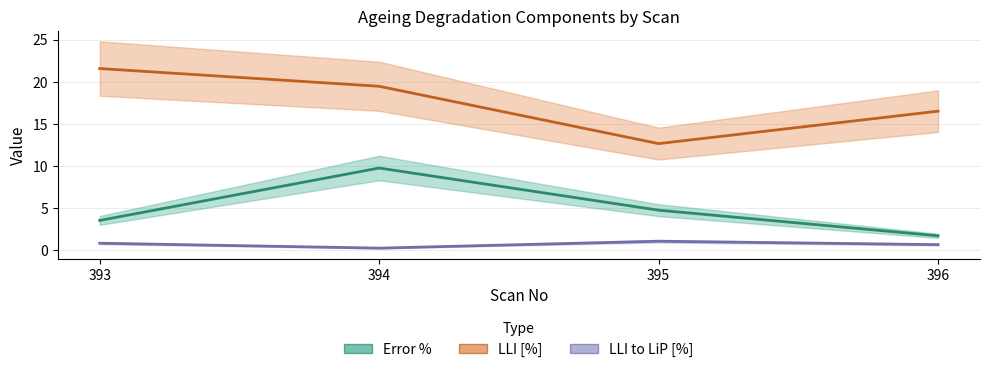

True or false: Error % has more than 0 points higher than both neighbors.

True